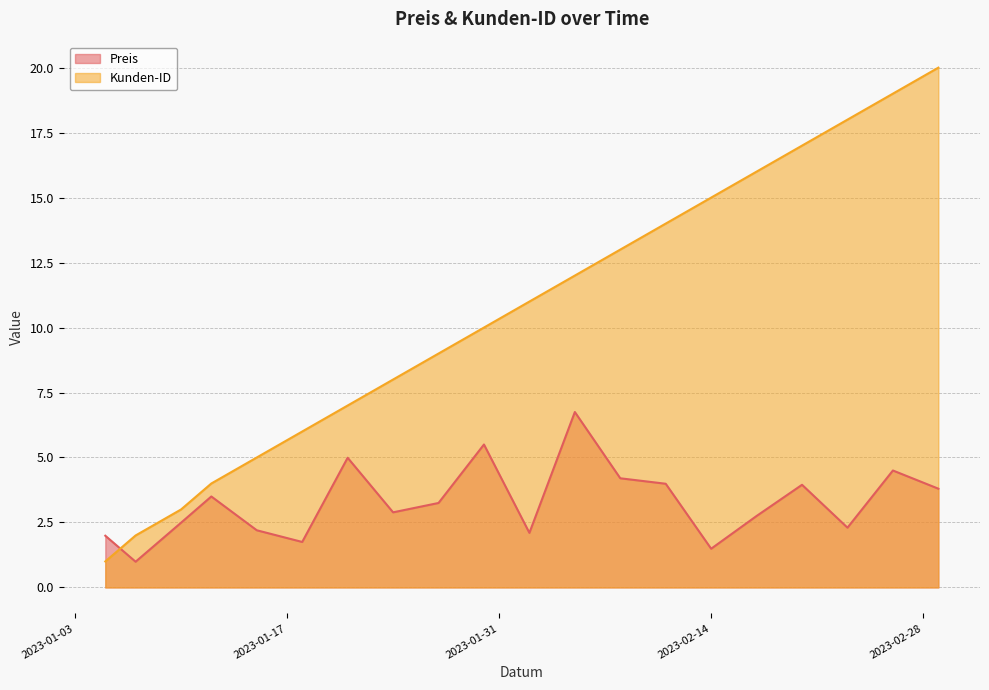

What is the approximate value of Kunden-ID at 2023-02-11?

14.0